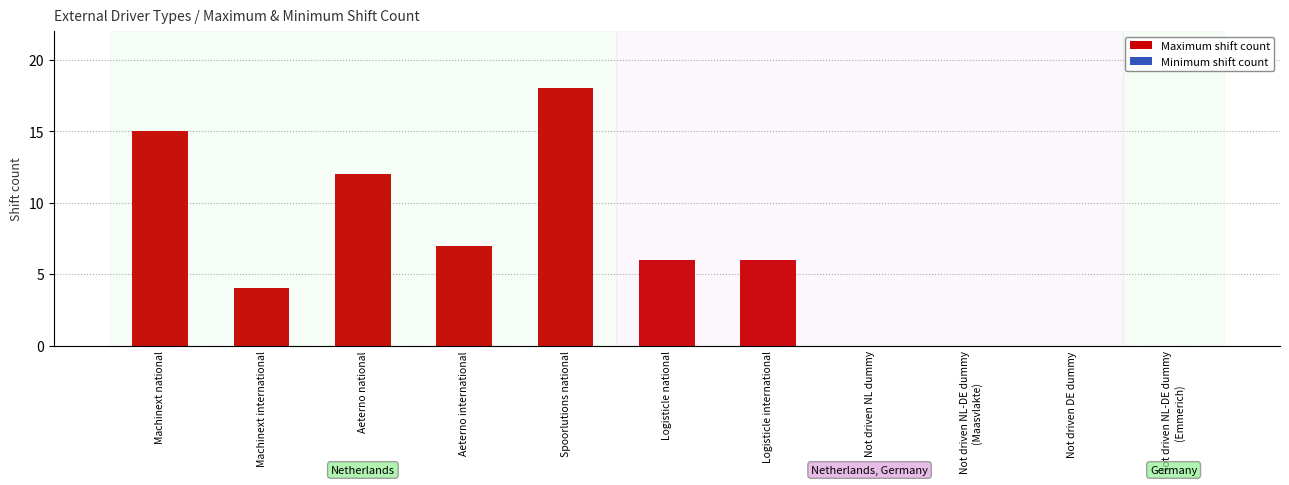

The chart shows a value of 6 at Logisticle national. True or false?

True